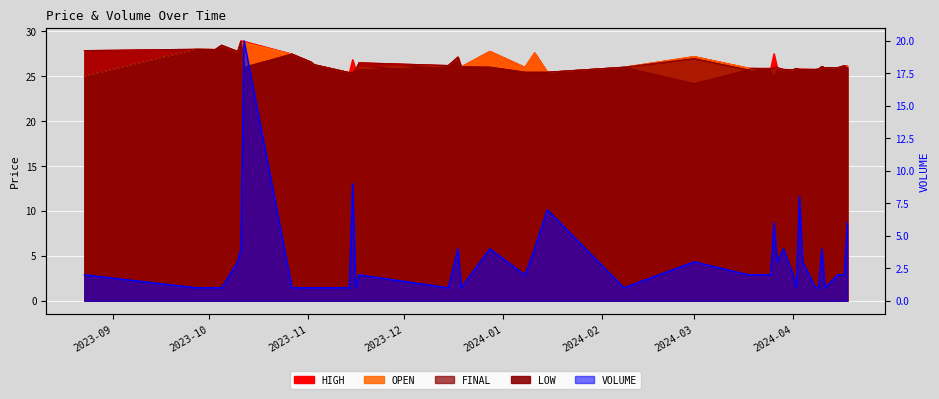

Is the value of VOLUME at 2023-10-10 greater than the value of OPEN at 2024-01-08?

No